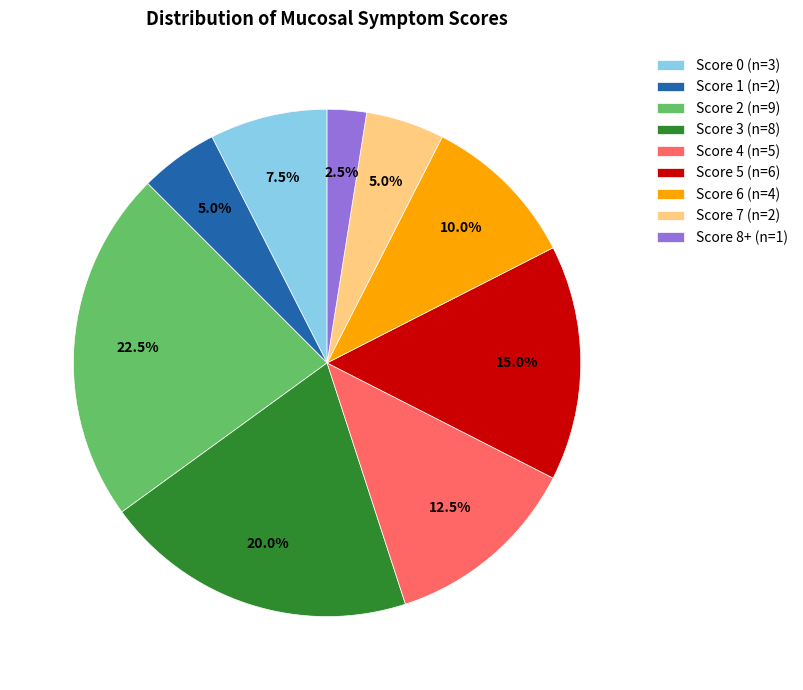

How many segments does this pie chart have?

9